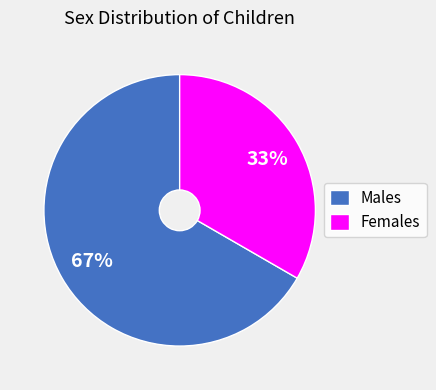

Which category has the smallest portion of the pie?

Females